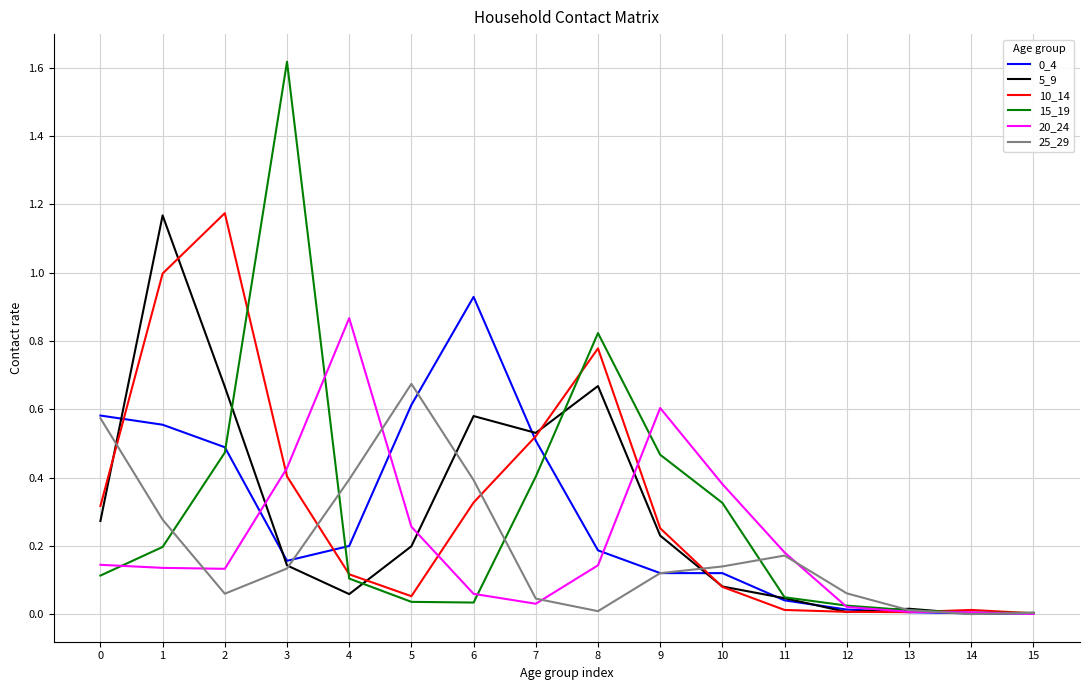

What is the difference between the highest and lowest values at 3?

1.5